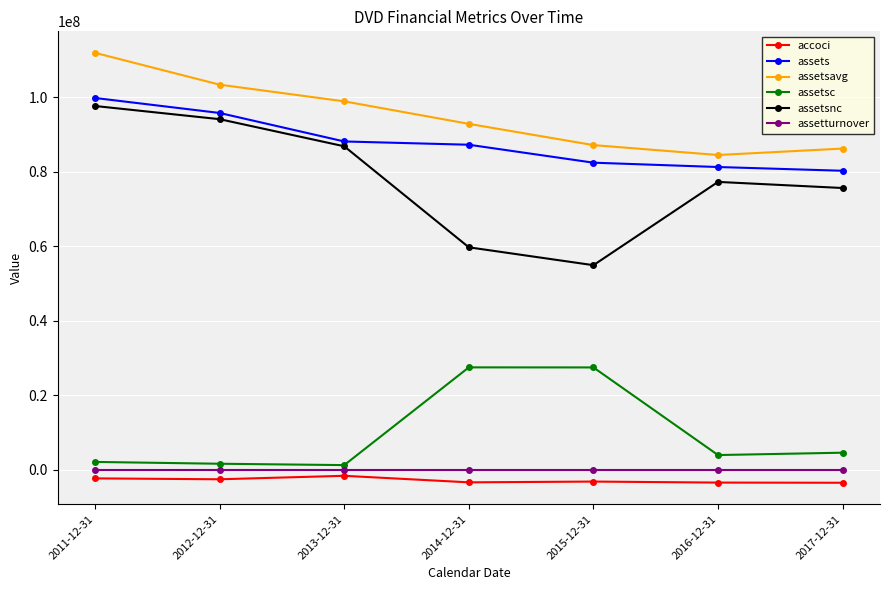

At how many categories does at least one series exceed 58503335?

7